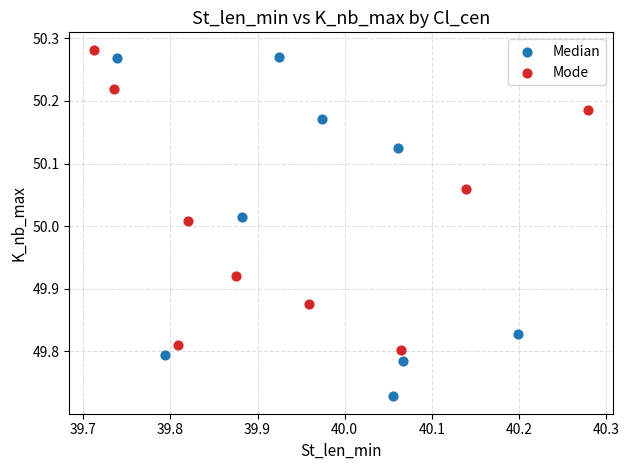

Which series contains the lowest Y value?

Median